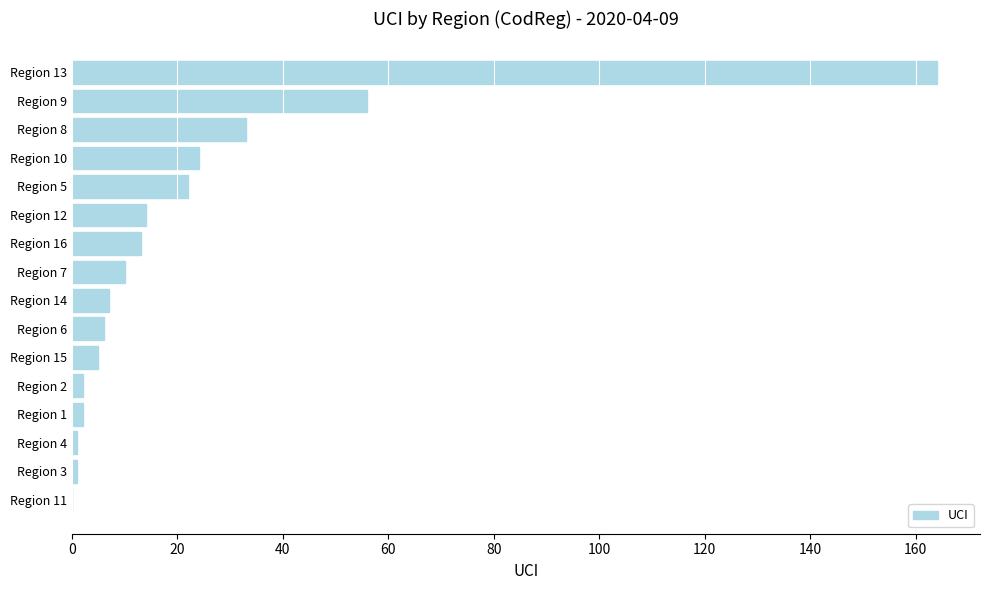

Which category has the highest value across all series?

Region 13